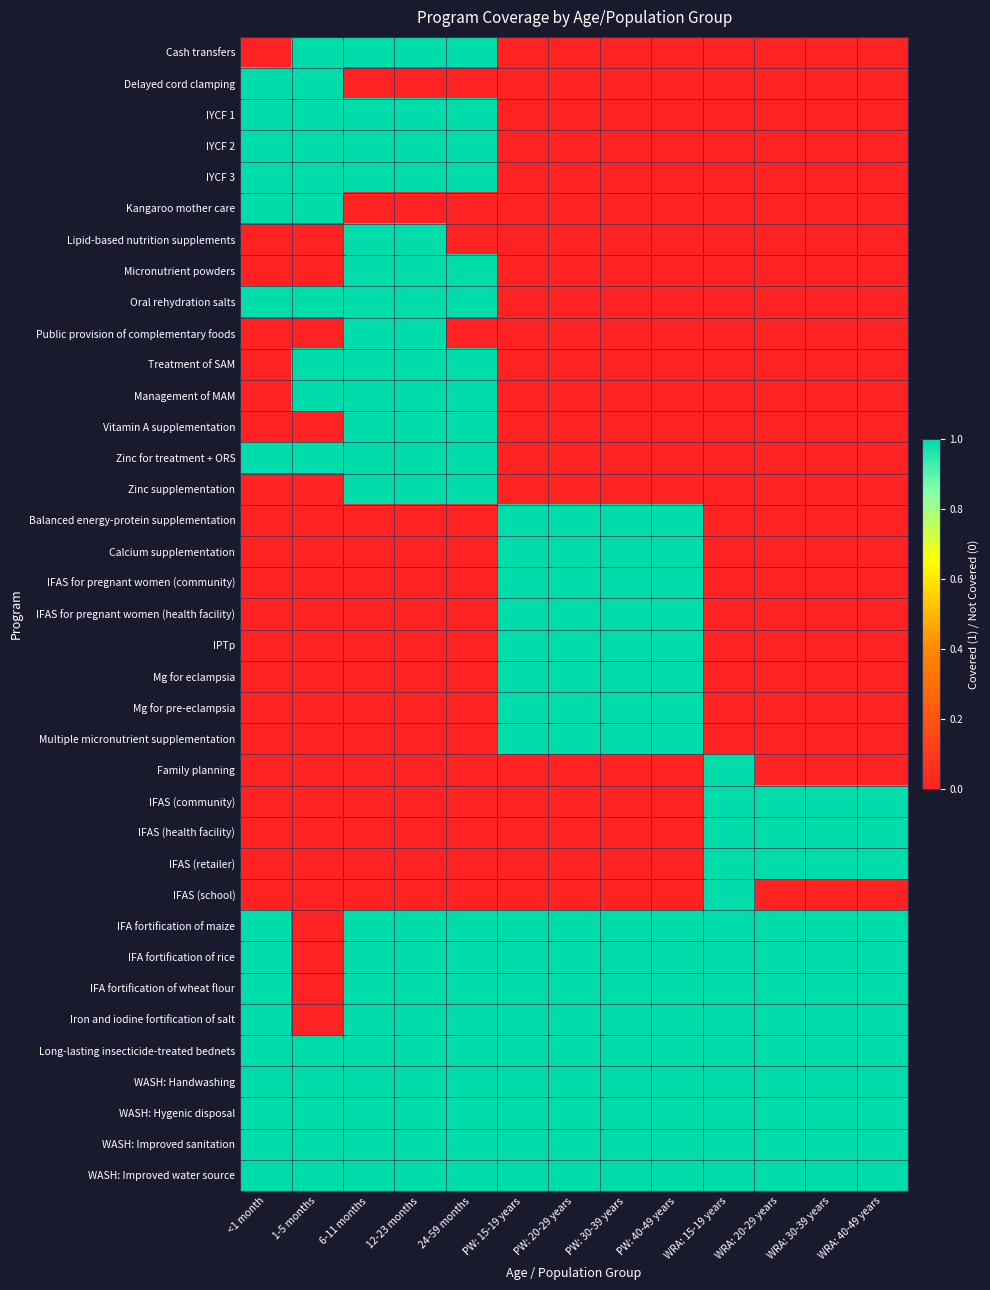

Reading left to right, transcribe all the data shown in this chart.

Cash transfers: <1 month=0	1-5 months=1	6-11 months=1	12-23 months=1	24-59 months=1	PW: 15-19 years=0	PW: 20-29 years=0	PW: 30-39 years=0	PW: 40-49 years=0	WRA: 15-19 years=0	WRA: 20-29 years=0	WRA: 30-39 years=0	WRA: 40-49 years=0
Delayed cord clamping: <1 month=1	1-5 months=1	6-11 months=0	12-23 months=0	24-59 months=0	PW: 15-19 years=0	PW: 20-29 years=0	PW: 30-39 years=0	PW: 40-49 years=0	WRA: 15-19 years=0	WRA: 20-29 years=0	WRA: 30-39 years=0	WRA: 40-49 years=0
IYCF 1: <1 month=1	1-5 months=1	6-11 months=1	12-23 months=1	24-59 months=1	PW: 15-19 years=0	PW: 20-29 years=0	PW: 30-39 years=0	PW: 40-49 years=0	WRA: 15-19 years=0	WRA: 20-29 years=0	WRA: 30-39 years=0	WRA: 40-49 years=0
IYCF 2: <1 month=1	1-5 months=1	6-11 months=1	12-23 months=1	24-59 months=1	PW: 15-19 years=0	PW: 20-29 years=0	PW: 30-39 years=0	PW: 40-49 years=0	WRA: 15-19 years=0	WRA: 20-29 years=0	WRA: 30-39 years=0	WRA: 40-49 years=0
IYCF 3: <1 month=1	1-5 months=1	6-11 months=1	12-23 months=1	24-59 months=1	PW: 15-19 years=0	PW: 20-29 years=0	PW: 30-39 years=0	PW: 40-49 years=0	WRA: 15-19 years=0	WRA: 20-29 years=0	WRA: 30-39 years=0	WRA: 40-49 years=0
Kangaroo mother care: <1 month=1	1-5 months=1	6-11 months=0	12-23 months=0	24-59 months=0	PW: 15-19 years=0	PW: 20-29 years=0	PW: 30-39 years=0	PW: 40-49 years=0	WRA: 15-19 years=0	WRA: 20-29 years=0	WRA: 30-39 years=0	WRA: 40-49 years=0
Lipid-based nutrition supplements: <1 month=0	1-5 months=0	6-11 months=1	12-23 months=1	24-59 months=0	PW: 15-19 years=0	PW: 20-29 years=0	PW: 30-39 years=0	PW: 40-49 years=0	WRA: 15-19 years=0	WRA: 20-29 years=0	WRA: 30-39 years=0	WRA: 40-49 years=0
Micronutrient powders: <1 month=0	1-5 months=0	6-11 months=1	12-23 months=1	24-59 months=1	PW: 15-19 years=0	PW: 20-29 years=0	PW: 30-39 years=0	PW: 40-49 years=0	WRA: 15-19 years=0	WRA: 20-29 years=0	WRA: 30-39 years=0	WRA: 40-49 years=0
Oral rehydration salts: <1 month=1	1-5 months=1	6-11 months=1	12-23 months=1	24-59 months=1	PW: 15-19 years=0	PW: 20-29 years=0	PW: 30-39 years=0	PW: 40-49 years=0	WRA: 15-19 years=0	WRA: 20-29 years=0	WRA: 30-39 years=0	WRA: 40-49 years=0
Public provision of complementary foods: <1 month=0	1-5 months=0	6-11 months=1	12-23 months=1	24-59 months=0	PW: 15-19 years=0	PW: 20-29 years=0	PW: 30-39 years=0	PW: 40-49 years=0	WRA: 15-19 years=0	WRA: 20-29 years=0	WRA: 30-39 years=0	WRA: 40-49 years=0
Treatment of SAM: <1 month=0	1-5 months=1	6-11 months=1	12-23 months=1	24-59 months=1	PW: 15-19 years=0	PW: 20-29 years=0	PW: 30-39 years=0	PW: 40-49 years=0	WRA: 15-19 years=0	WRA: 20-29 years=0	WRA: 30-39 years=0	WRA: 40-49 years=0
Management of MAM: <1 month=0	1-5 months=1	6-11 months=1	12-23 months=1	24-59 months=1	PW: 15-19 years=0	PW: 20-29 years=0	PW: 30-39 years=0	PW: 40-49 years=0	WRA: 15-19 years=0	WRA: 20-29 years=0	WRA: 30-39 years=0	WRA: 40-49 years=0
Vitamin A supplementation: <1 month=0	1-5 months=0	6-11 months=1	12-23 months=1	24-59 months=1	PW: 15-19 years=0	PW: 20-29 years=0	PW: 30-39 years=0	PW: 40-49 years=0	WRA: 15-19 years=0	WRA: 20-29 years=0	WRA: 30-39 years=0	WRA: 40-49 years=0
Zinc for treatment + ORS: <1 month=1	1-5 months=1	6-11 months=1	12-23 months=1	24-59 months=1	PW: 15-19 years=0	PW: 20-29 years=0	PW: 30-39 years=0	PW: 40-49 years=0	WRA: 15-19 years=0	WRA: 20-29 years=0	WRA: 30-39 years=0	WRA: 40-49 years=0
Zinc supplementation: <1 month=0	1-5 months=0	6-11 months=1	12-23 months=1	24-59 months=1	PW: 15-19 years=0	PW: 20-29 years=0	PW: 30-39 years=0	PW: 40-49 years=0	WRA: 15-19 years=0	WRA: 20-29 years=0	WRA: 30-39 years=0	WRA: 40-49 years=0
Balanced energy-protein supplementation: <1 month=0	1-5 months=0	6-11 months=0	12-23 months=0	24-59 months=0	PW: 15-19 years=1	PW: 20-29 years=1	PW: 30-39 years=1	PW: 40-49 years=1	WRA: 15-19 years=0	WRA: 20-29 years=0	WRA: 30-39 years=0	WRA: 40-49 years=0
Calcium supplementation: <1 month=0	1-5 months=0	6-11 months=0	12-23 months=0	24-59 months=0	PW: 15-19 years=1	PW: 20-29 years=1	PW: 30-39 years=1	PW: 40-49 years=1	WRA: 15-19 years=0	WRA: 20-29 years=0	WRA: 30-39 years=0	WRA: 40-49 years=0
IFAS for pregnant women (community): <1 month=0	1-5 months=0	6-11 months=0	12-23 months=0	24-59 months=0	PW: 15-19 years=1	PW: 20-29 years=1	PW: 30-39 years=1	PW: 40-49 years=1	WRA: 15-19 years=0	WRA: 20-29 years=0	WRA: 30-39 years=0	WRA: 40-49 years=0
IFAS for pregnant women (health facility): <1 month=0	1-5 months=0	6-11 months=0	12-23 months=0	24-59 months=0	PW: 15-19 years=1	PW: 20-29 years=1	PW: 30-39 years=1	PW: 40-49 years=1	WRA: 15-19 years=0	WRA: 20-29 years=0	WRA: 30-39 years=0	WRA: 40-49 years=0
IPTp: <1 month=0	1-5 months=0	6-11 months=0	12-23 months=0	24-59 months=0	PW: 15-19 years=1	PW: 20-29 years=1	PW: 30-39 years=1	PW: 40-49 years=1	WRA: 15-19 years=0	WRA: 20-29 years=0	WRA: 30-39 years=0	WRA: 40-49 years=0
Mg for eclampsia: <1 month=0	1-5 months=0	6-11 months=0	12-23 months=0	24-59 months=0	PW: 15-19 years=1	PW: 20-29 years=1	PW: 30-39 years=1	PW: 40-49 years=1	WRA: 15-19 years=0	WRA: 20-29 years=0	WRA: 30-39 years=0	WRA: 40-49 years=0
Mg for pre-eclampsia: <1 month=0	1-5 months=0	6-11 months=0	12-23 months=0	24-59 months=0	PW: 15-19 years=1	PW: 20-29 years=1	PW: 30-39 years=1	PW: 40-49 years=1	WRA: 15-19 years=0	WRA: 20-29 years=0	WRA: 30-39 years=0	WRA: 40-49 years=0
Multiple micronutrient supplementation: <1 month=0	1-5 months=0	6-11 months=0	12-23 months=0	24-59 months=0	PW: 15-19 years=1	PW: 20-29 years=1	PW: 30-39 years=1	PW: 40-49 years=1	WRA: 15-19 years=0	WRA: 20-29 years=0	WRA: 30-39 years=0	WRA: 40-49 years=0
Family planning: <1 month=0	1-5 months=0	6-11 months=0	12-23 months=0	24-59 months=0	PW: 15-19 years=0	PW: 20-29 years=0	PW: 30-39 years=0	PW: 40-49 years=0	WRA: 15-19 years=1	WRA: 20-29 years=0	WRA: 30-39 years=0	WRA: 40-49 years=0
IFAS (community): <1 month=0	1-5 months=0	6-11 months=0	12-23 months=0	24-59 months=0	PW: 15-19 years=0	PW: 20-29 years=0	PW: 30-39 years=0	PW: 40-49 years=0	WRA: 15-19 years=1	WRA: 20-29 years=1	WRA: 30-39 years=1	WRA: 40-49 years=1
IFAS (health facility): <1 month=0	1-5 months=0	6-11 months=0	12-23 months=0	24-59 months=0	PW: 15-19 years=0	PW: 20-29 years=0	PW: 30-39 years=0	PW: 40-49 years=0	WRA: 15-19 years=1	WRA: 20-29 years=1	WRA: 30-39 years=1	WRA: 40-49 years=1
IFAS (retailer): <1 month=0	1-5 months=0	6-11 months=0	12-23 months=0	24-59 months=0	PW: 15-19 years=0	PW: 20-29 years=0	PW: 30-39 years=0	PW: 40-49 years=0	WRA: 15-19 years=1	WRA: 20-29 years=1	WRA: 30-39 years=1	WRA: 40-49 years=1
IFAS (school): <1 month=0	1-5 months=0	6-11 months=0	12-23 months=0	24-59 months=0	PW: 15-19 years=0	PW: 20-29 years=0	PW: 30-39 years=0	PW: 40-49 years=0	WRA: 15-19 years=1	WRA: 20-29 years=0	WRA: 30-39 years=0	WRA: 40-49 years=0
IFA fortification of maize: <1 month=1	1-5 months=0	6-11 months=1	12-23 months=1	24-59 months=1	PW: 15-19 years=1	PW: 20-29 years=1	PW: 30-39 years=1	PW: 40-49 years=1	WRA: 15-19 years=1	WRA: 20-29 years=1	WRA: 30-39 years=1	WRA: 40-49 years=1
IFA fortification of rice: <1 month=1	1-5 months=0	6-11 months=1	12-23 months=1	24-59 months=1	PW: 15-19 years=1	PW: 20-29 years=1	PW: 30-39 years=1	PW: 40-49 years=1	WRA: 15-19 years=1	WRA: 20-29 years=1	WRA: 30-39 years=1	WRA: 40-49 years=1
IFA fortification of wheat flour: <1 month=1	1-5 months=0	6-11 months=1	12-23 months=1	24-59 months=1	PW: 15-19 years=1	PW: 20-29 years=1	PW: 30-39 years=1	PW: 40-49 years=1	WRA: 15-19 years=1	WRA: 20-29 years=1	WRA: 30-39 years=1	WRA: 40-49 years=1
Iron and iodine fortification of salt: <1 month=1	1-5 months=0	6-11 months=1	12-23 months=1	24-59 months=1	PW: 15-19 years=1	PW: 20-29 years=1	PW: 30-39 years=1	PW: 40-49 years=1	WRA: 15-19 years=1	WRA: 20-29 years=1	WRA: 30-39 years=1	WRA: 40-49 years=1
Long-lasting insecticide-treated bednets: <1 month=1	1-5 months=1	6-11 months=1	12-23 months=1	24-59 months=1	PW: 15-19 years=1	PW: 20-29 years=1	PW: 30-39 years=1	PW: 40-49 years=1	WRA: 15-19 years=1	WRA: 20-29 years=1	WRA: 30-39 years=1	WRA: 40-49 years=1
WASH: Handwashing: <1 month=1	1-5 months=1	6-11 months=1	12-23 months=1	24-59 months=1	PW: 15-19 years=1	PW: 20-29 years=1	PW: 30-39 years=1	PW: 40-49 years=1	WRA: 15-19 years=1	WRA: 20-29 years=1	WRA: 30-39 years=1	WRA: 40-49 years=1
WASH: Hygenic disposal: <1 month=1	1-5 months=1	6-11 months=1	12-23 months=1	24-59 months=1	PW: 15-19 years=1	PW: 20-29 years=1	PW: 30-39 years=1	PW: 40-49 years=1	WRA: 15-19 years=1	WRA: 20-29 years=1	WRA: 30-39 years=1	WRA: 40-49 years=1
WASH: Improved sanitation: <1 month=1	1-5 months=1	6-11 months=1	12-23 months=1	24-59 months=1	PW: 15-19 years=1	PW: 20-29 years=1	PW: 30-39 years=1	PW: 40-49 years=1	WRA: 15-19 years=1	WRA: 20-29 years=1	WRA: 30-39 years=1	WRA: 40-49 years=1
WASH: Improved water source: <1 month=1	1-5 months=1	6-11 months=1	12-23 months=1	24-59 months=1	PW: 15-19 years=1	PW: 20-29 years=1	PW: 30-39 years=1	PW: 40-49 years=1	WRA: 15-19 years=1	WRA: 20-29 years=1	WRA: 30-39 years=1	WRA: 40-49 years=1